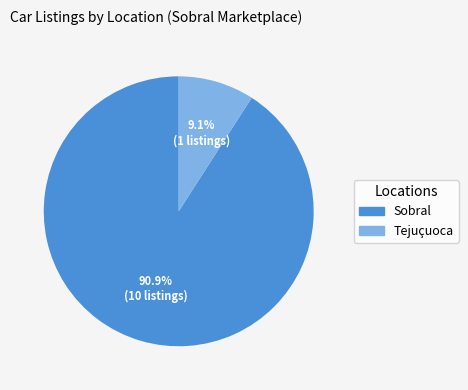

How many slices are in this pie chart?

2